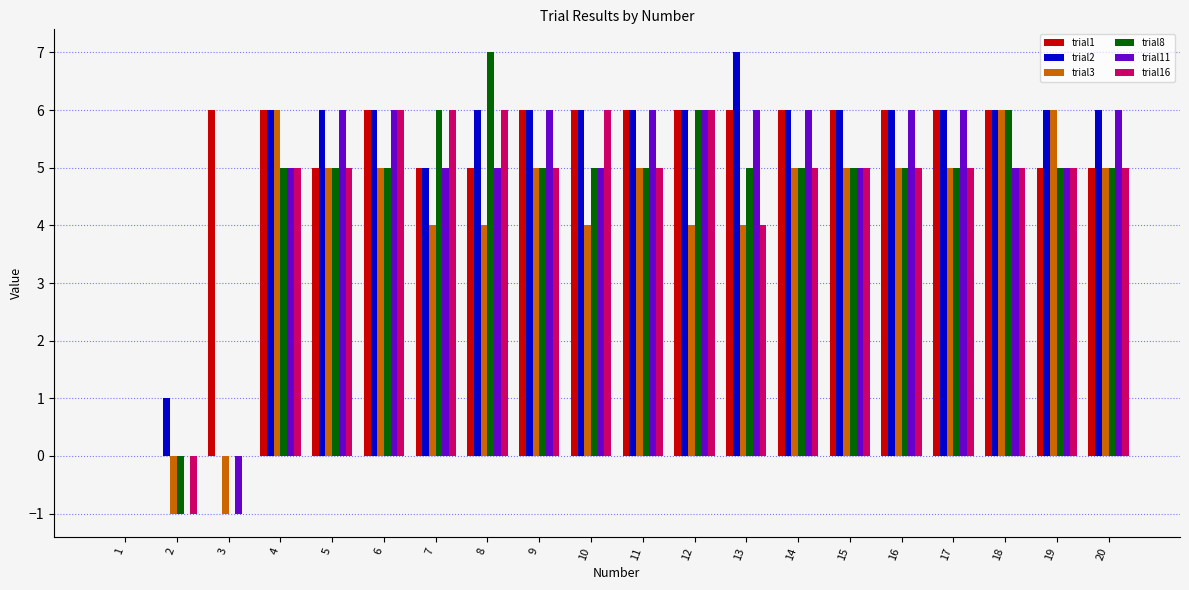

What is the sum of the trial3 values at 4 and 18?

12